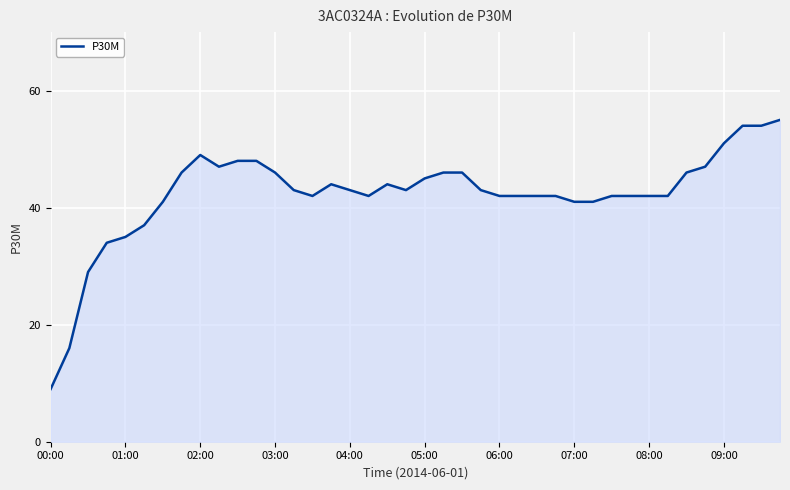

What is the minimum value shown in the chart?

9